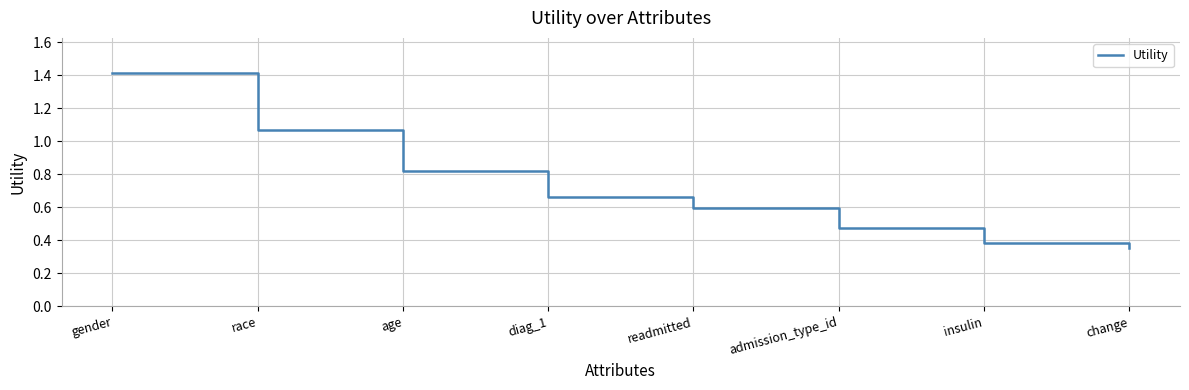

Which category has the highest value across all series?

gender